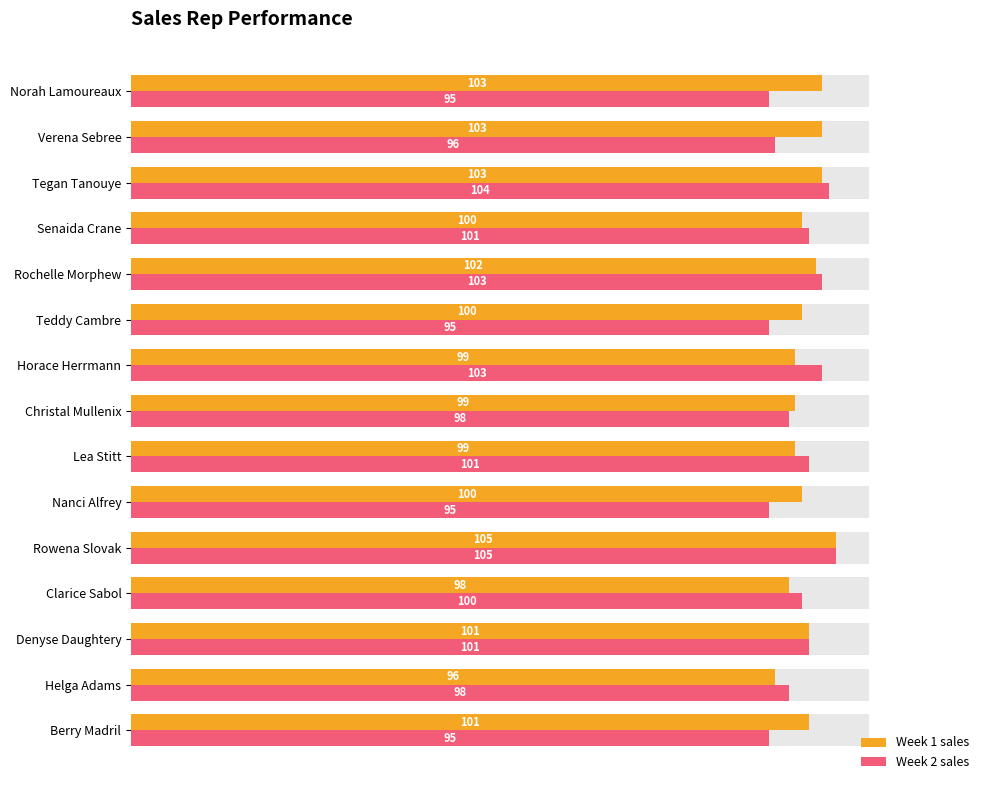

At Norah Lamoureaux, list the series in order from largest to smallest.

Week 1 sales, Week 2 sales